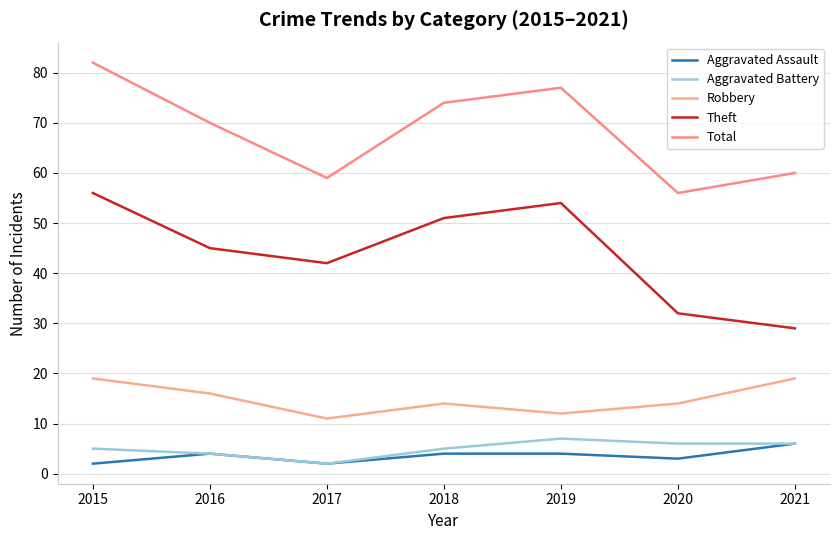

Between 2015 and 2017, which is larger?

2015